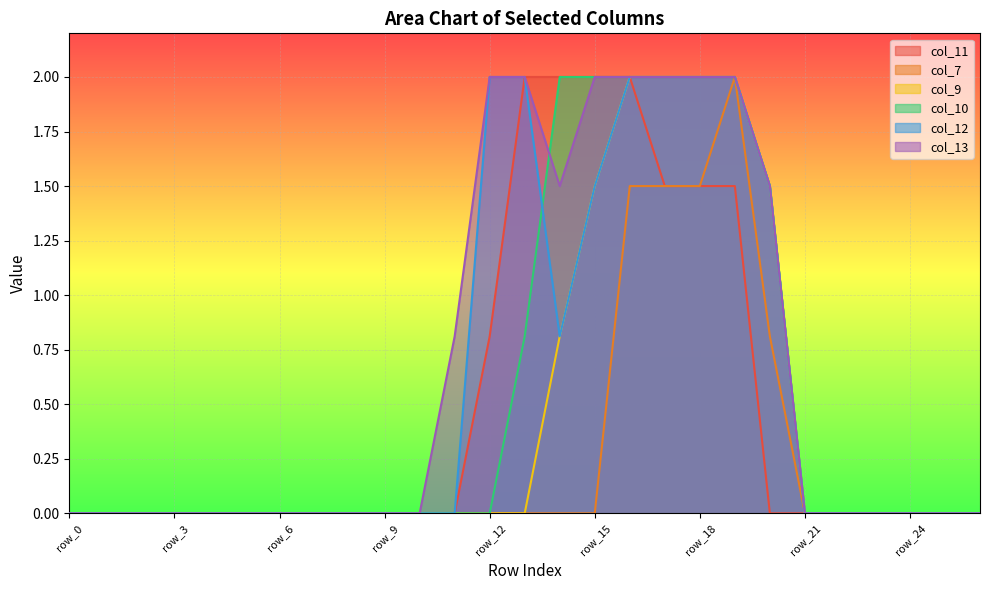

Which series has the largest range (max minus min)?

col_11